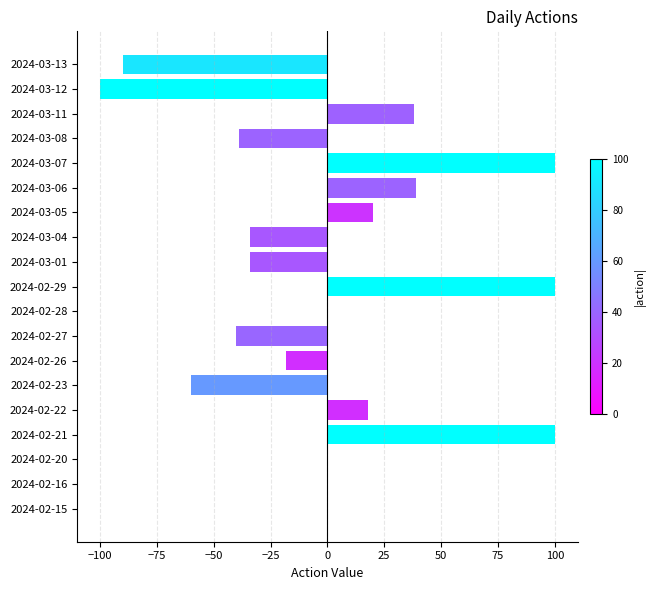

Reading top to bottom, transcribe all the data shown in this chart.

2024-03-13=-90	2024-03-12=-100	2024-03-11=38	2024-03-08=-39	2024-03-07=100	2024-03-06=39	2024-03-05=20	2024-03-04=-34	2024-03-01=-34	2024-02-29=100	2024-02-28=0	2024-02-27=-40	2024-02-26=-18	2024-02-23=-60	2024-02-22=18	2024-02-21=100	2024-02-20=0	2024-02-16=0	2024-02-15=0